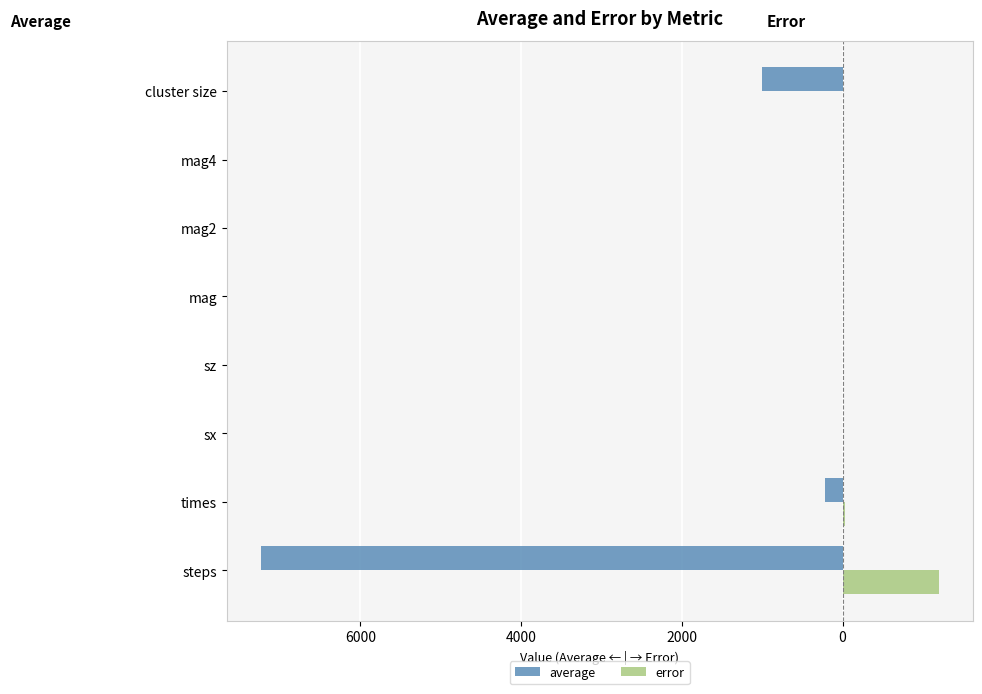

What are all the series names shown in the legend?

average, error